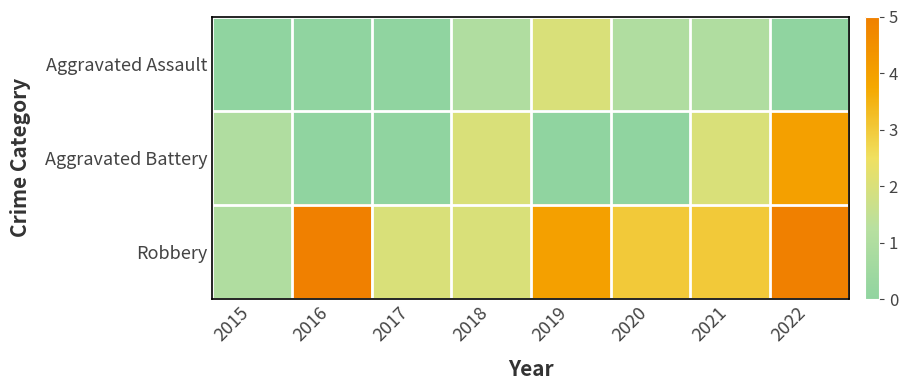

Reading left to right, list all the values displayed in this chart.

Aggravated Assault: 2015=0	2016=0	2017=0	2018=1	2019=2	2020=1	2021=1	2022=0
Aggravated Battery: 2015=1	2016=0	2017=0	2018=2	2019=0	2020=0	2021=2	2022=4
Robbery: 2015=1	2016=5	2017=2	2018=2	2019=4	2020=3	2021=3	2022=5